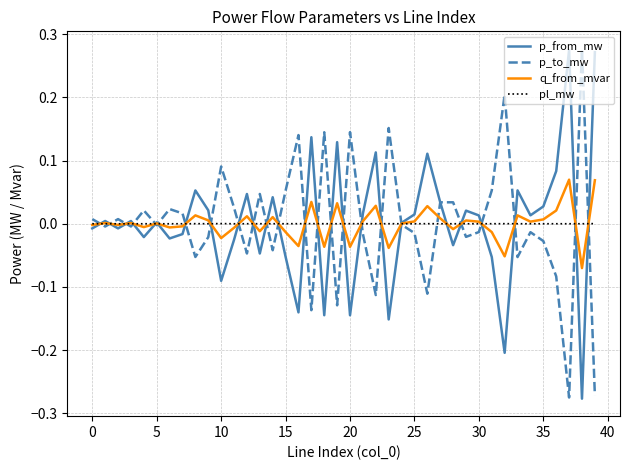

True or false: pl_mw and p_to_mw cross at least once.

True